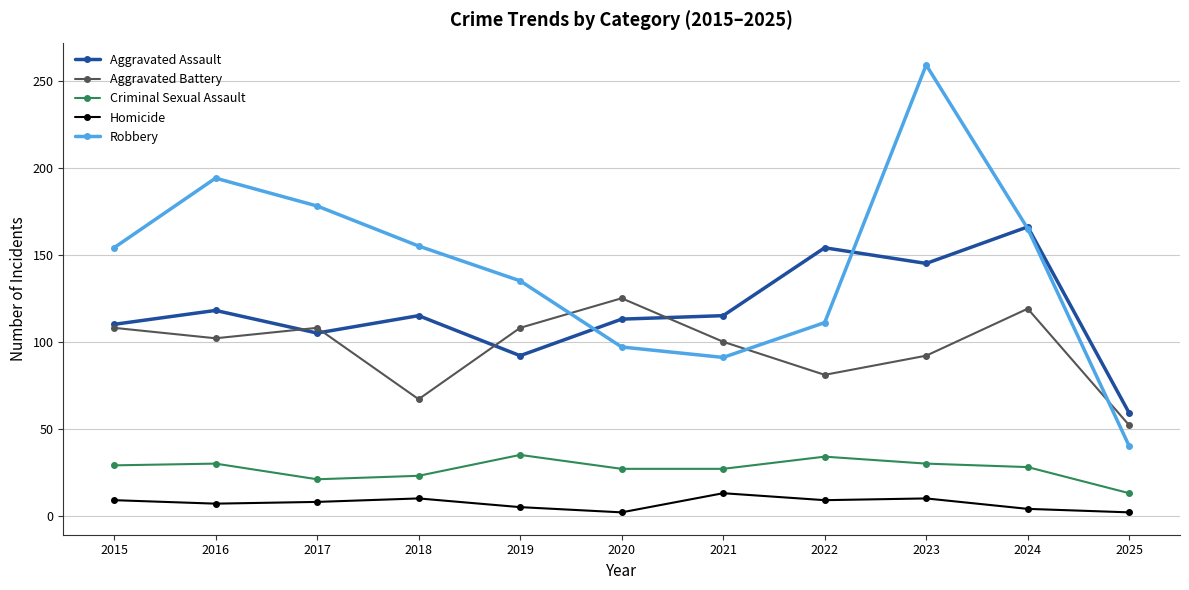

At how many categories does at least one series exceed 87?

10